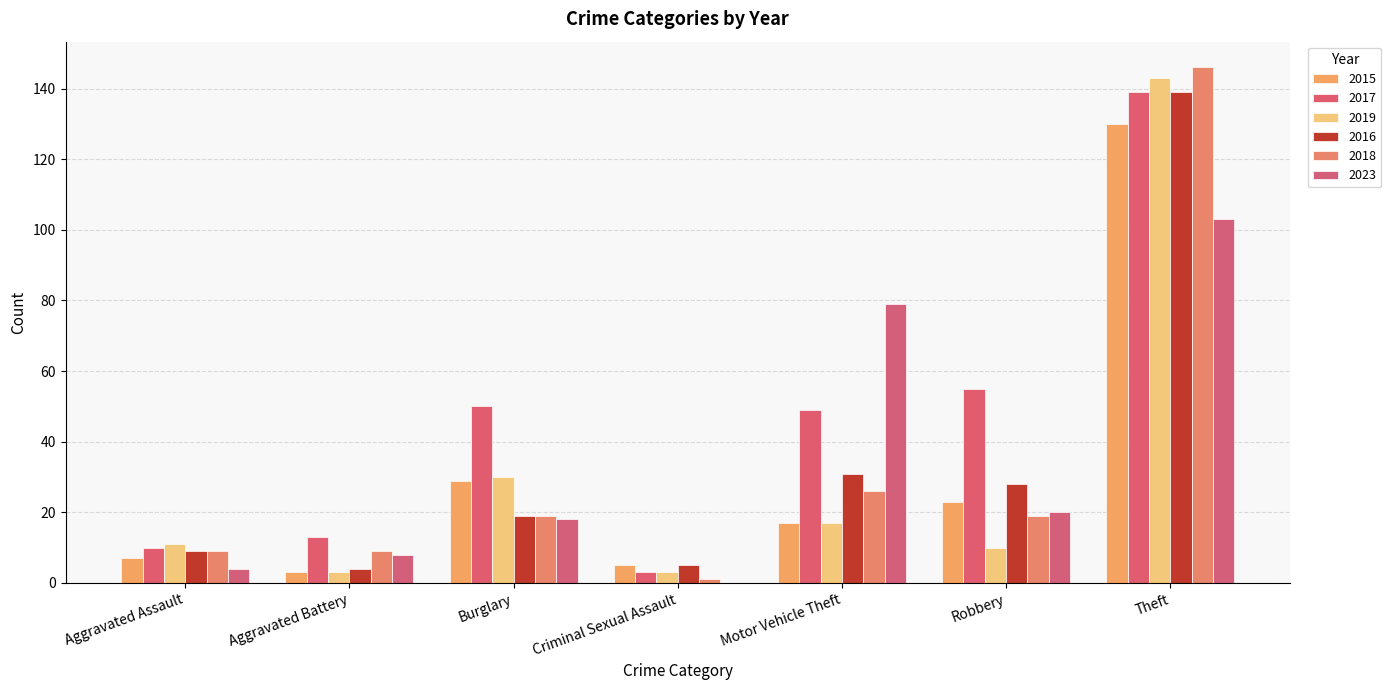

Reading left to right, list all the values displayed in this chart.

2015: Aggravated Assault=7	Aggravated Battery=3	Burglary=29	Criminal Sexual Assault=5	Motor Vehicle Theft=17	Robbery=23	Theft=130
2017: Aggravated Assault=10	Aggravated Battery=13	Burglary=50	Criminal Sexual Assault=3	Motor Vehicle Theft=49	Robbery=55	Theft=139
2019: Aggravated Assault=11	Aggravated Battery=3	Burglary=30	Criminal Sexual Assault=3	Motor Vehicle Theft=17	Robbery=10	Theft=143
2016: Aggravated Assault=9	Aggravated Battery=4	Burglary=19	Criminal Sexual Assault=5	Motor Vehicle Theft=31	Robbery=28	Theft=139
2018: Aggravated Assault=9	Aggravated Battery=9	Burglary=19	Criminal Sexual Assault=1	Motor Vehicle Theft=26	Robbery=19	Theft=146
2023: Aggravated Assault=4	Aggravated Battery=8	Burglary=18	Criminal Sexual Assault=0	Motor Vehicle Theft=79	Robbery=20	Theft=103